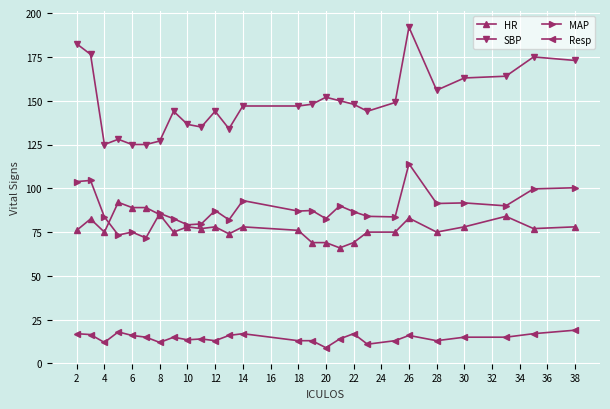

Which series has the widest spread of values?

SBP